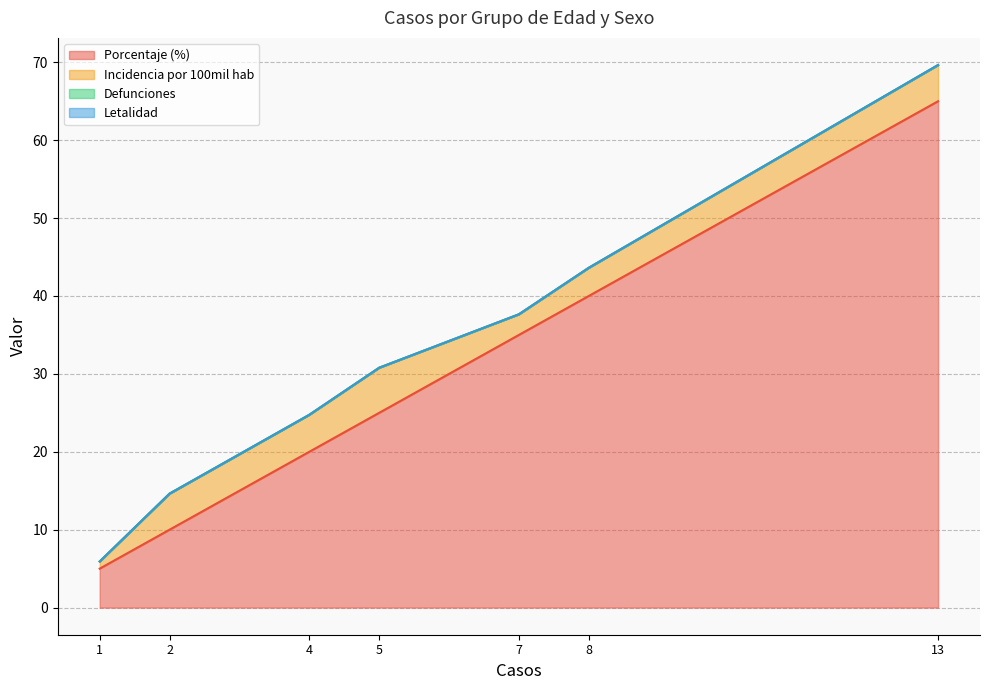

Rank the series by their maximum value, from lowest to highest.

defunciones, letalidad, incidencia_100mil_hab, porcentaje